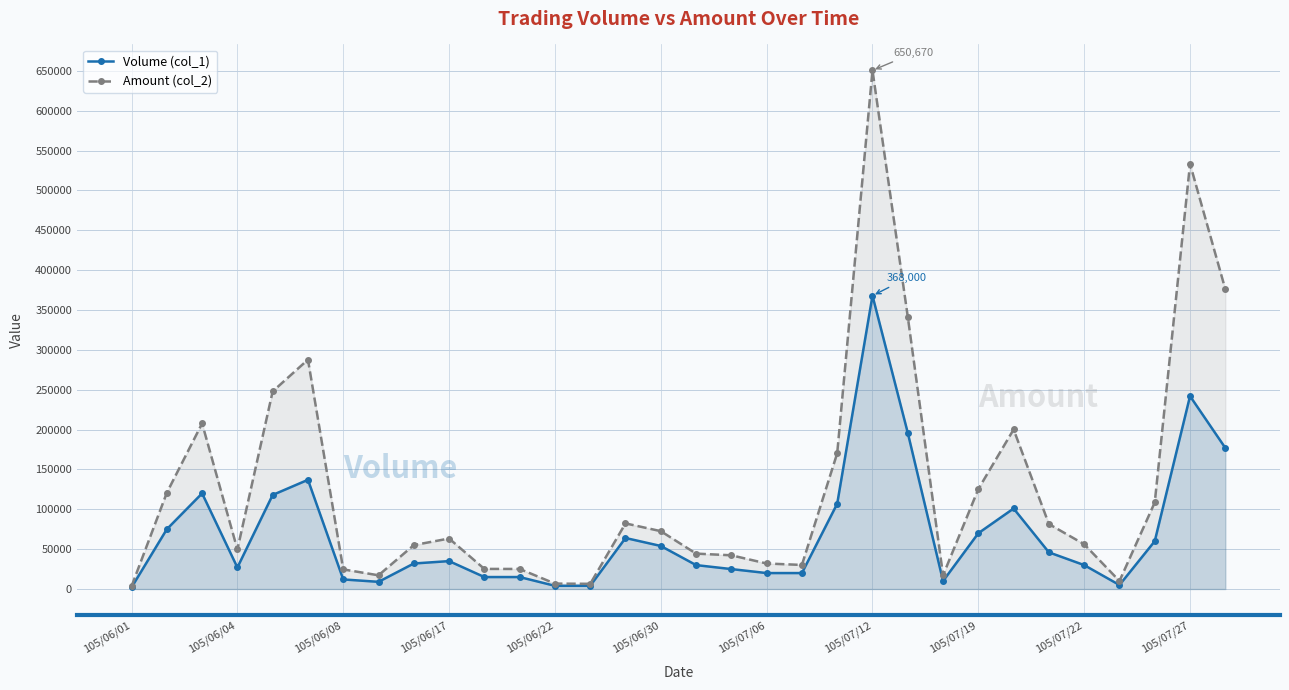

True or false: Volume (col_1) has a value of 101000 at 25.

True